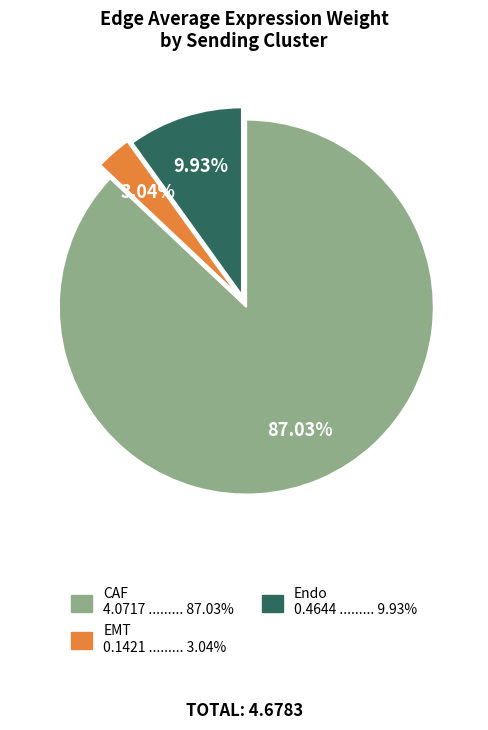

How many slices are in this pie chart?

3